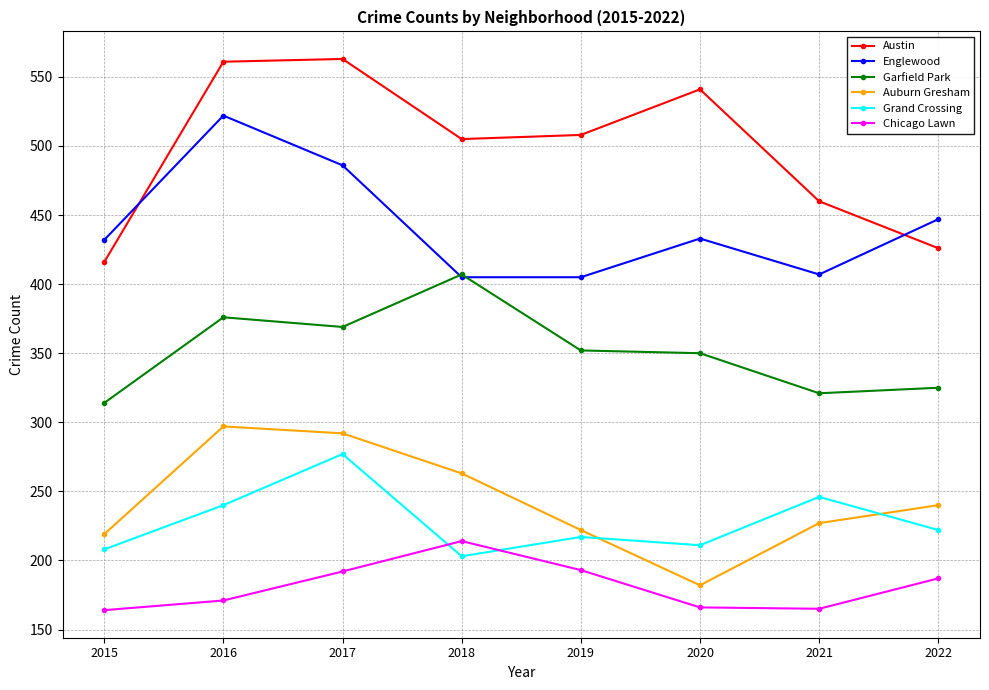

In Englewood, how many points are higher than both neighbors (excluding endpoints)?

2